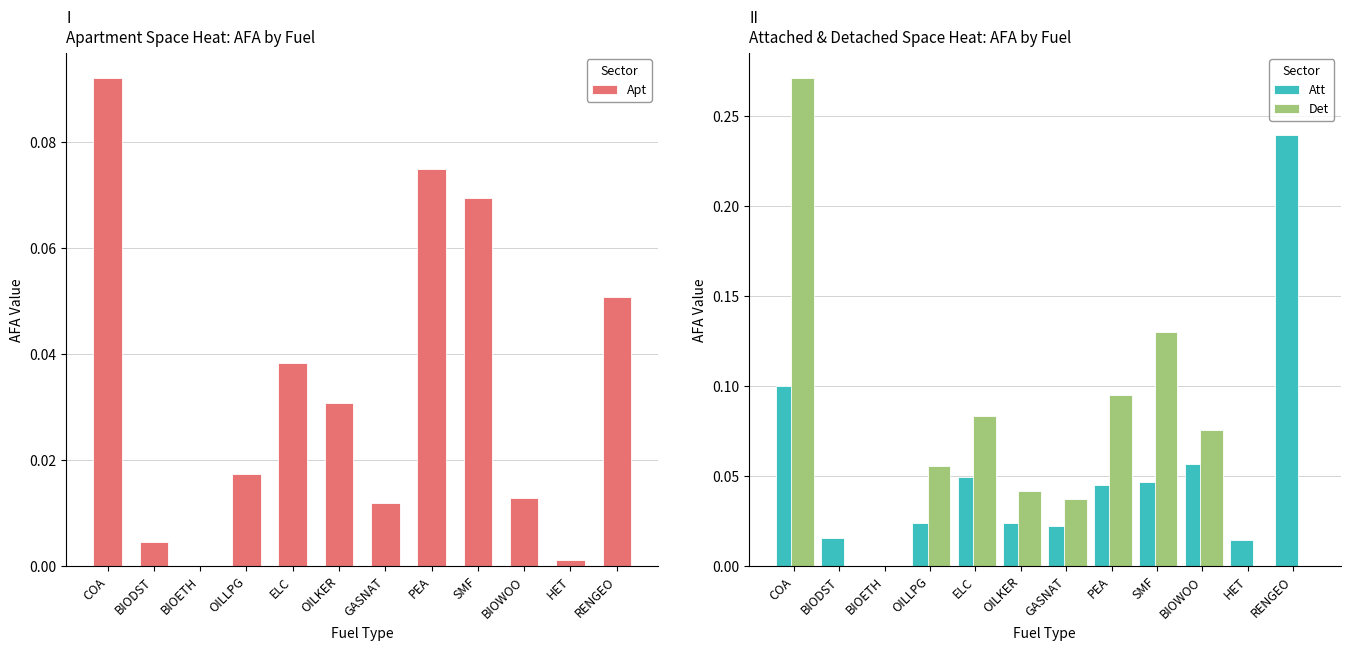

Count the Det values in the range 0 to 1.

12